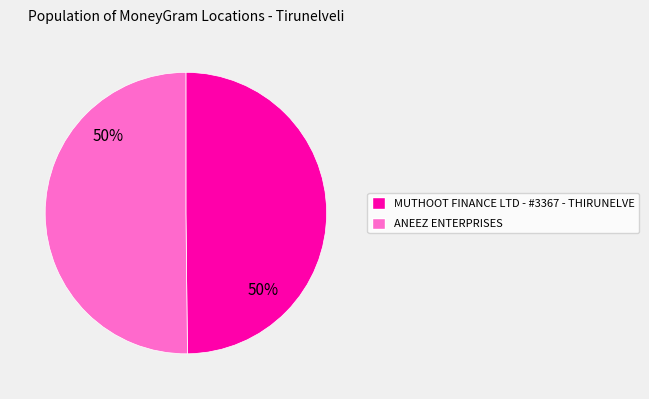

True or false: ANEEZ ENTERPRISES accounts for 43% of the total.

False